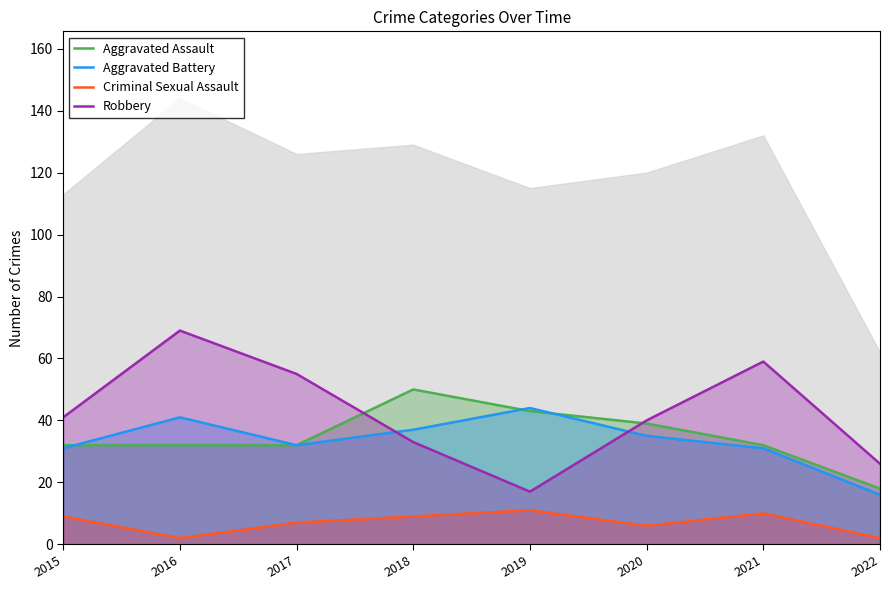

Which series ends up on top after the final intersection of Aggravated Battery and Aggravated Assault?

Aggravated Assault